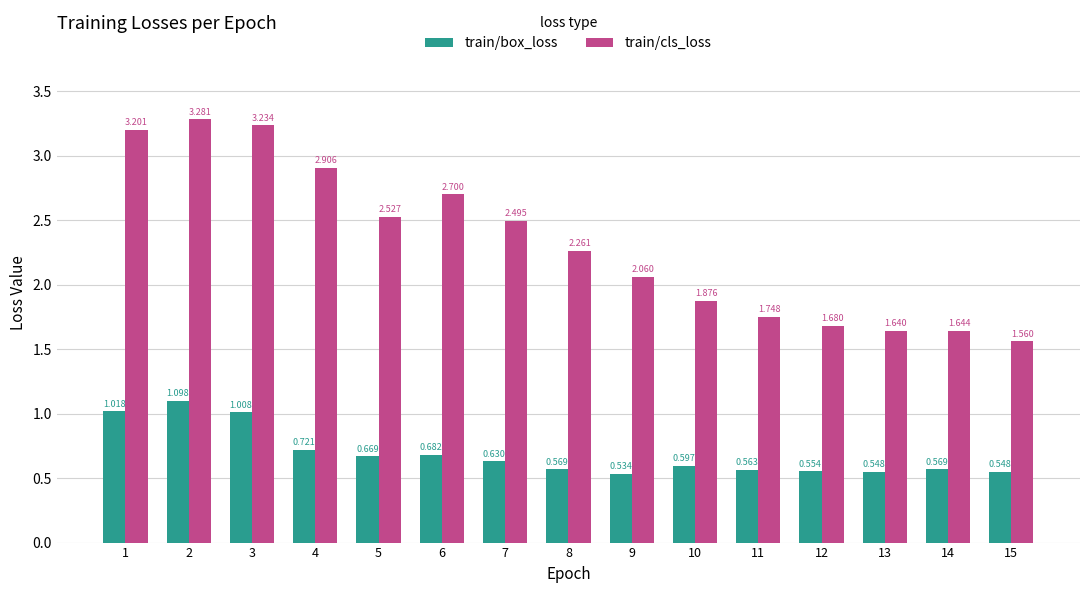

Which label corresponds to the smallest value in the chart?

9